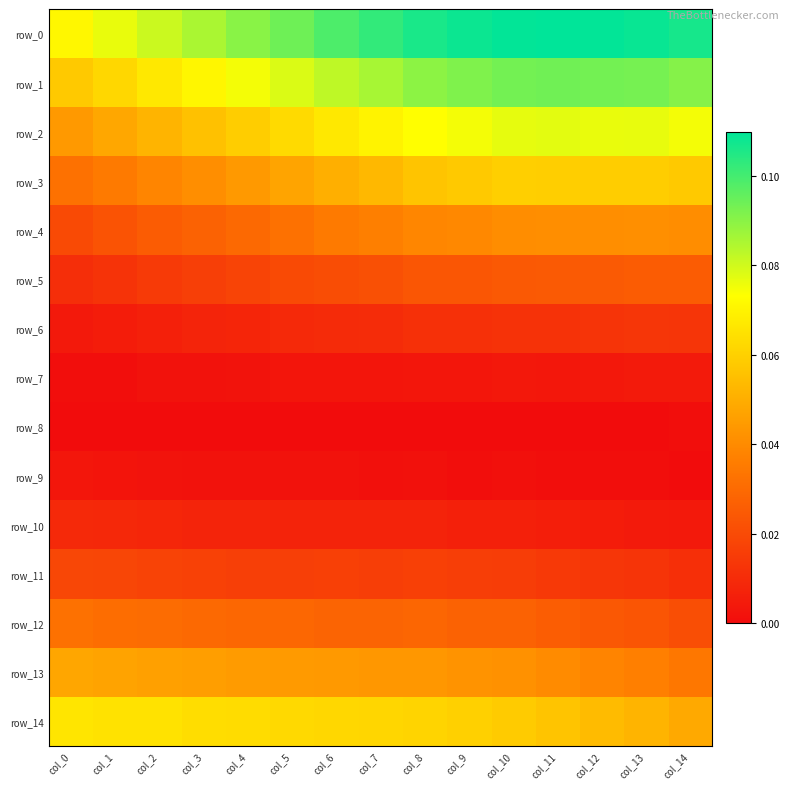

Which series has the largest total across all categories?

row_0